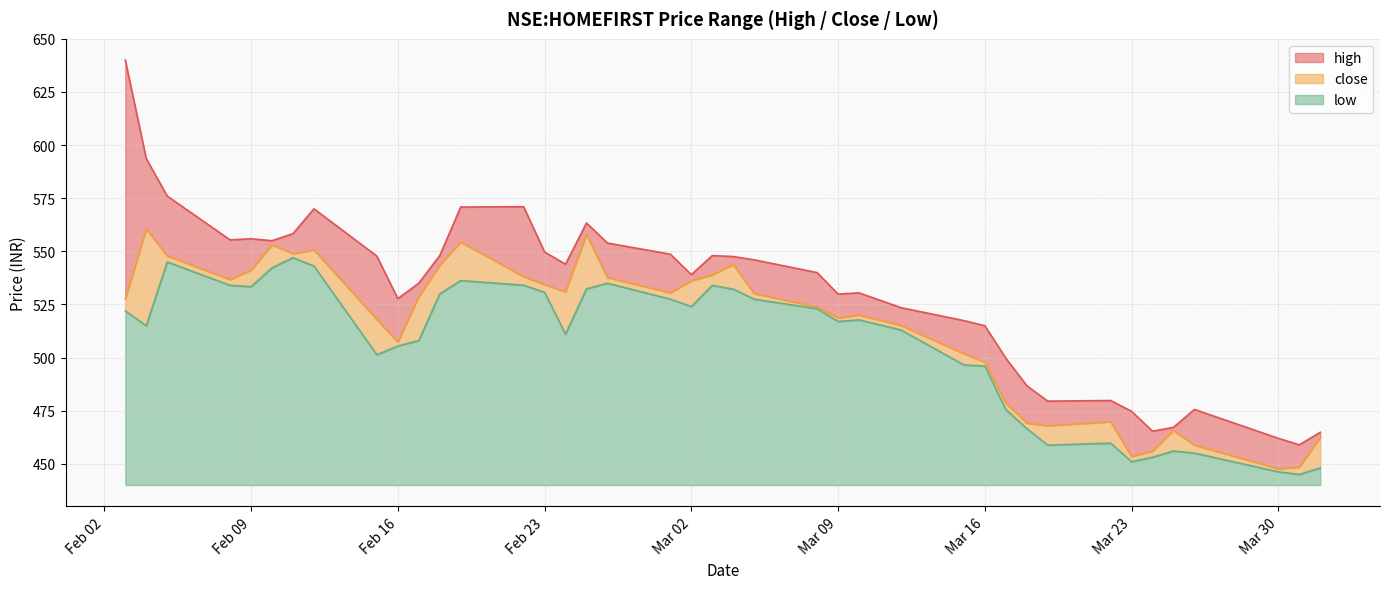

What is the maximum value for low?

107.0